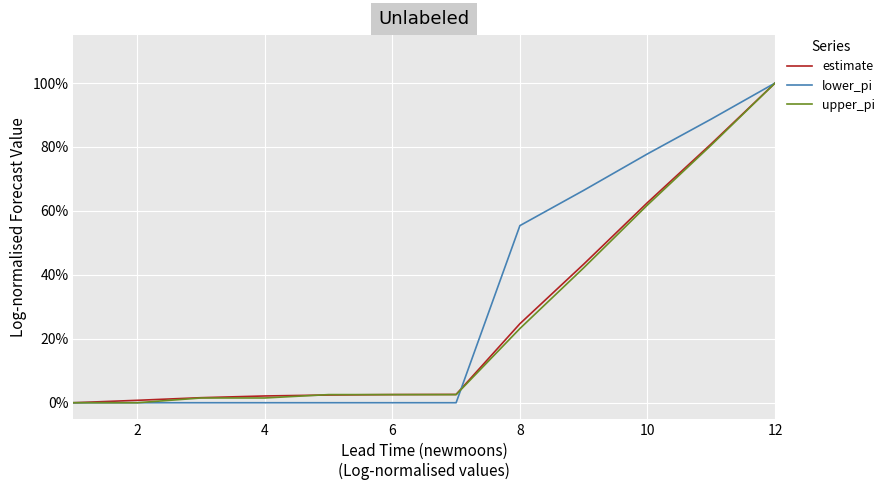

Does the chart have visible grid lines?

Yes